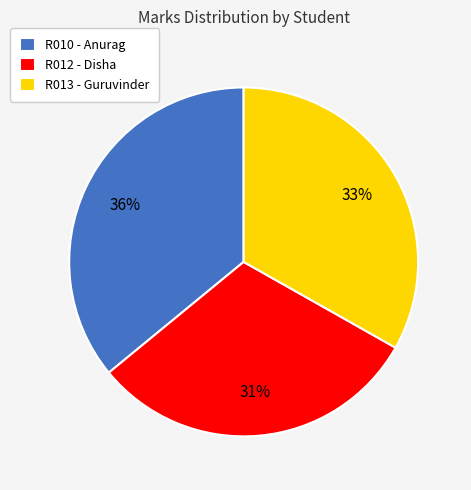

True or false: R010 - Anurag accounts for 36% of the total.

True